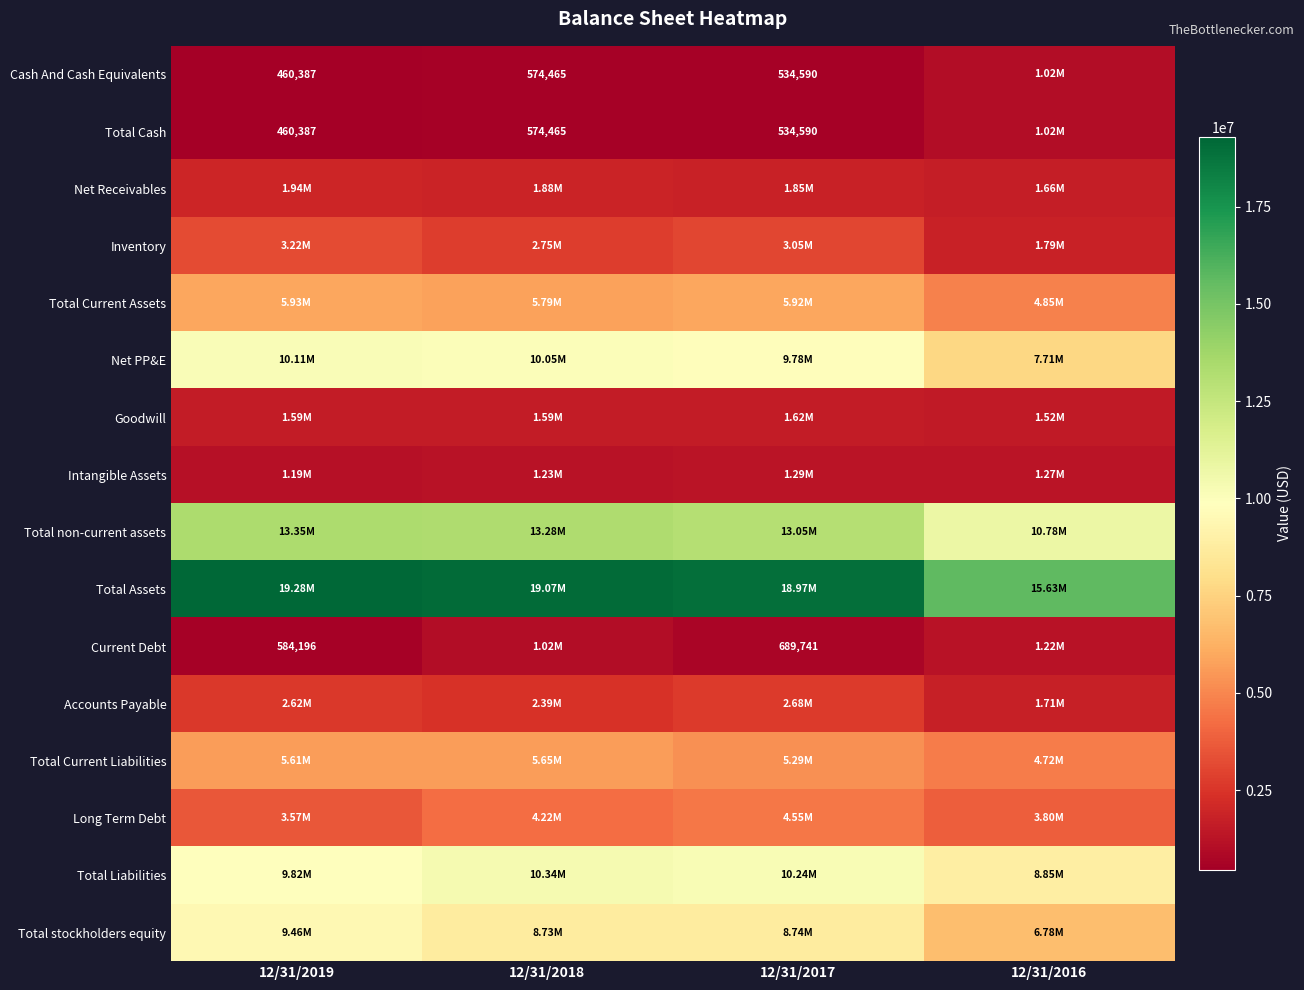

What is the sum of all Long Term Debt values?

16136505